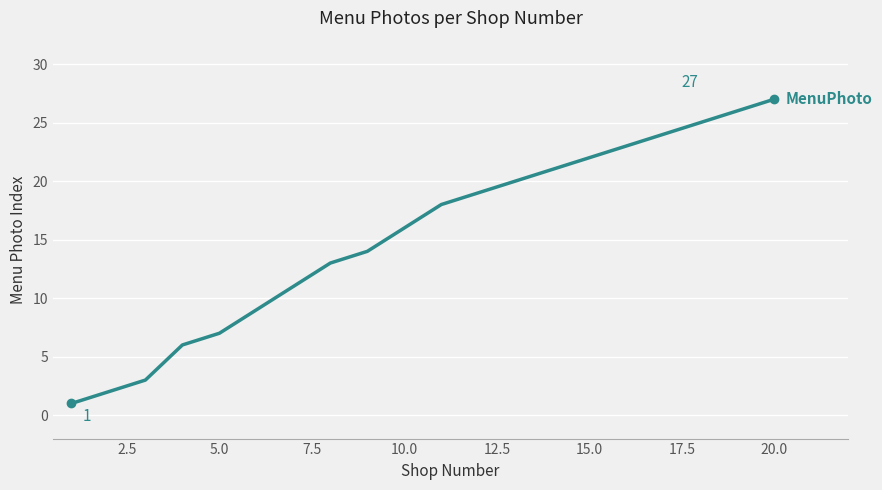

Reading right to left, extract all data points from this chart.

27	26	25	24	23	22	21	20	19	18	16	14	13	11	9	7	6	3	2	1